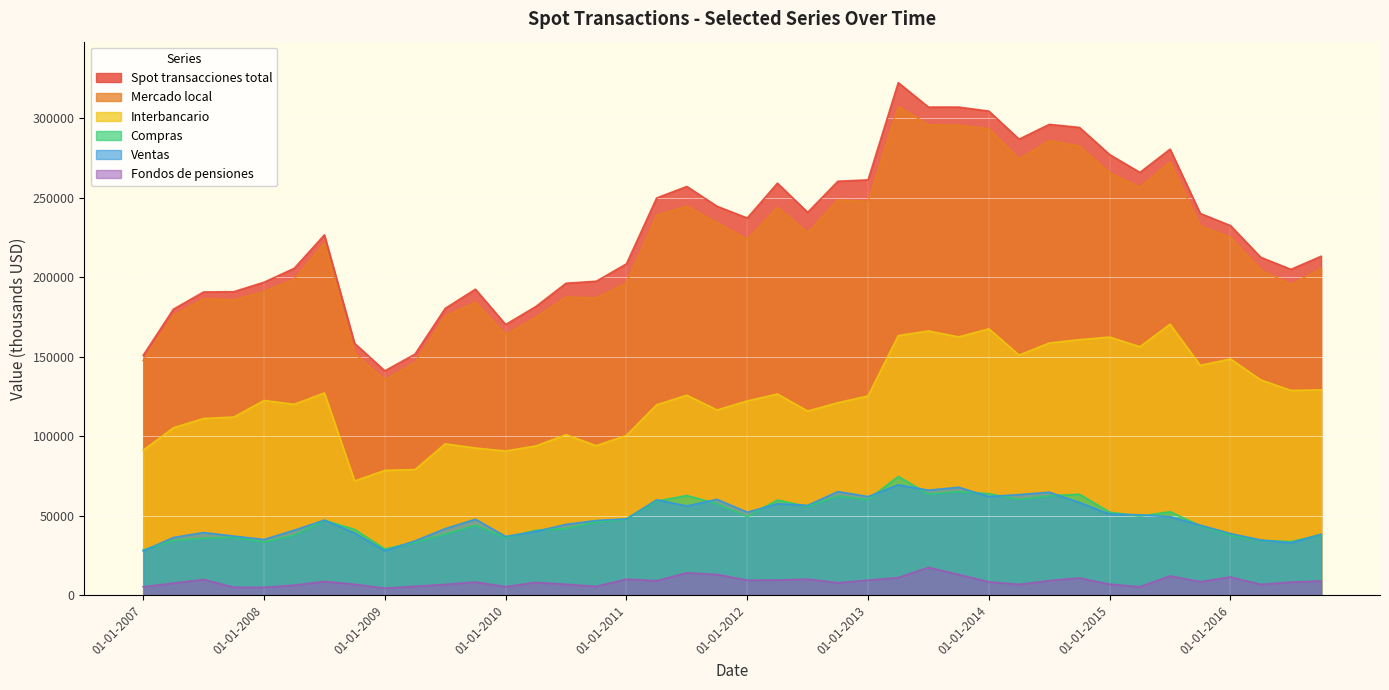

Which series has the widest spread of values?

Spot transacciones total